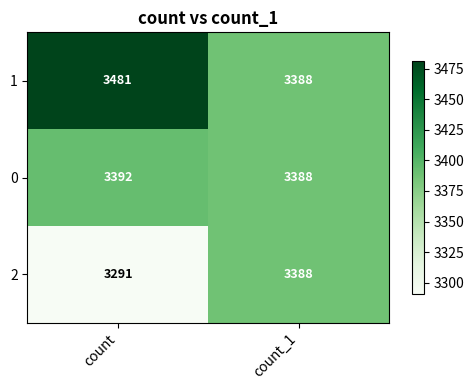

At which category does the chart reach its peak across all series?

count